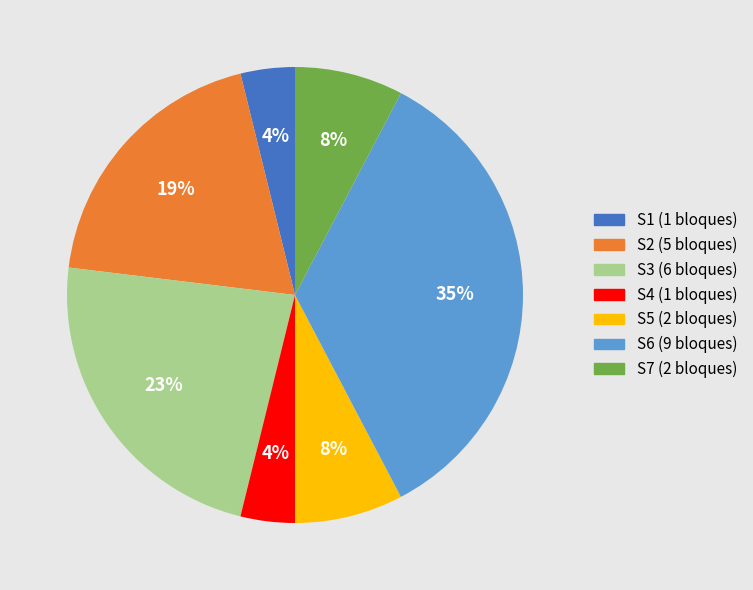

Do S5 and S6 together represent more than half of the pie?

No